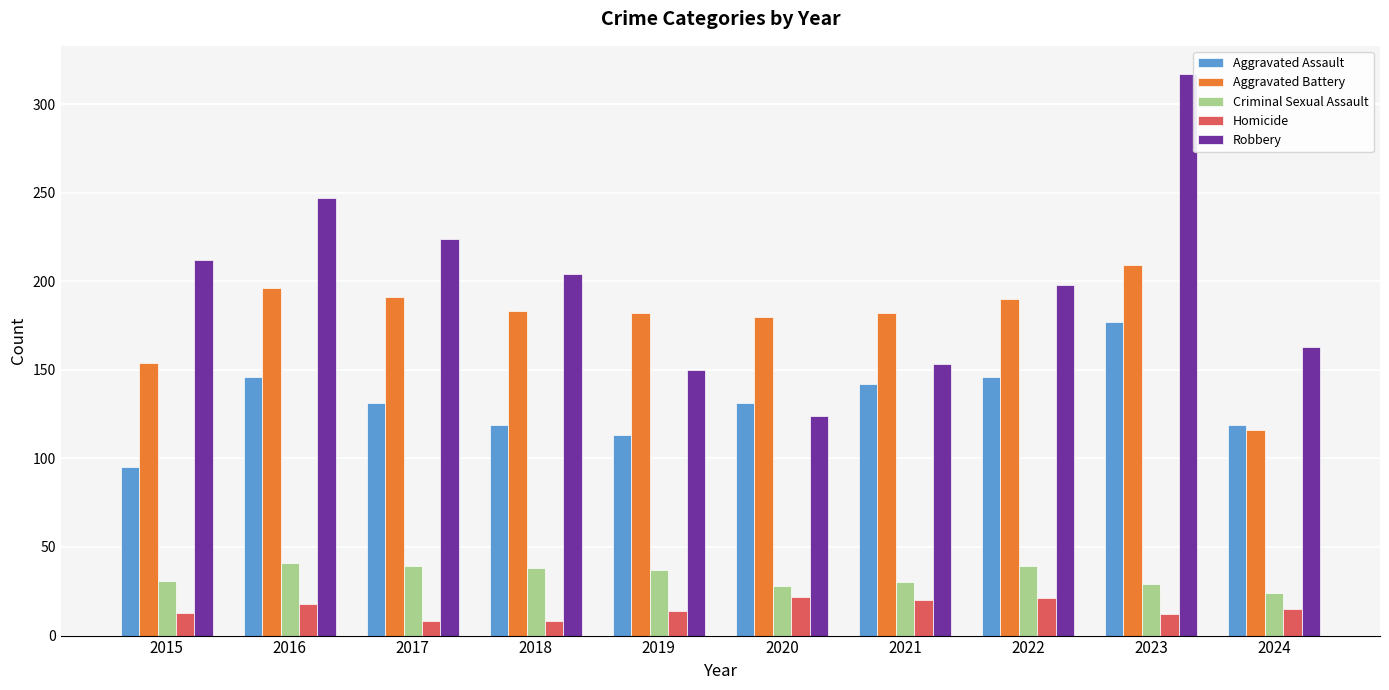

How many series are shown in this chart?

5